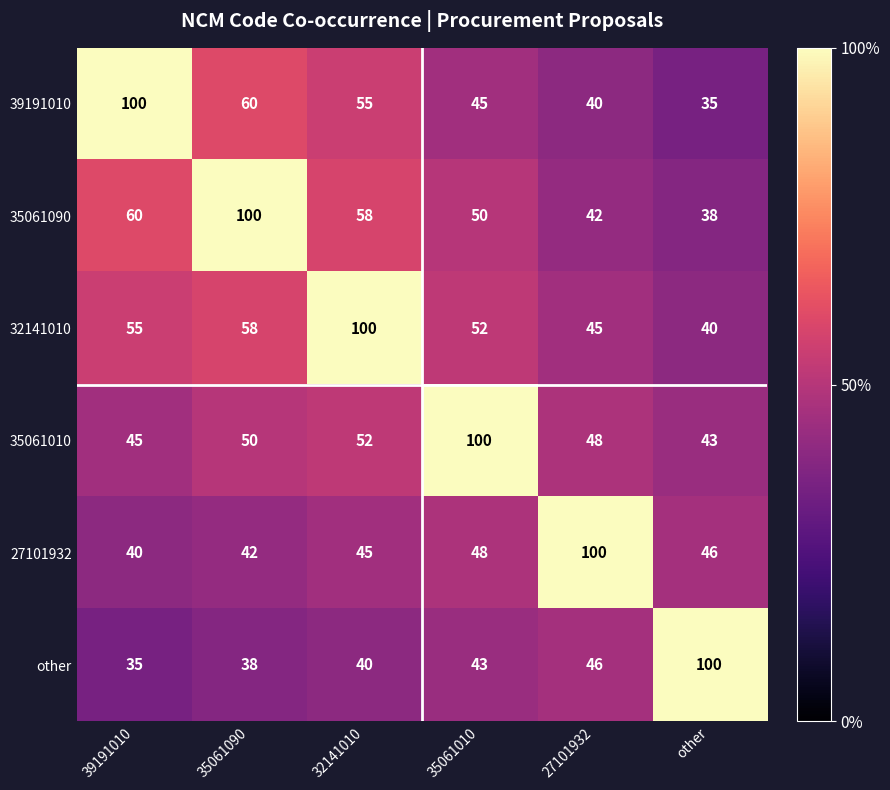

Where is 35061090 nearest to the value 69?

39191010